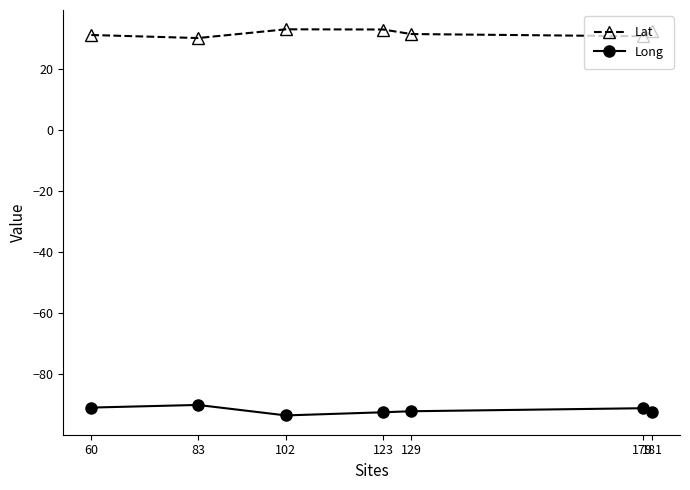

What is the value of the Lat point at the 4th from the left?

32.8